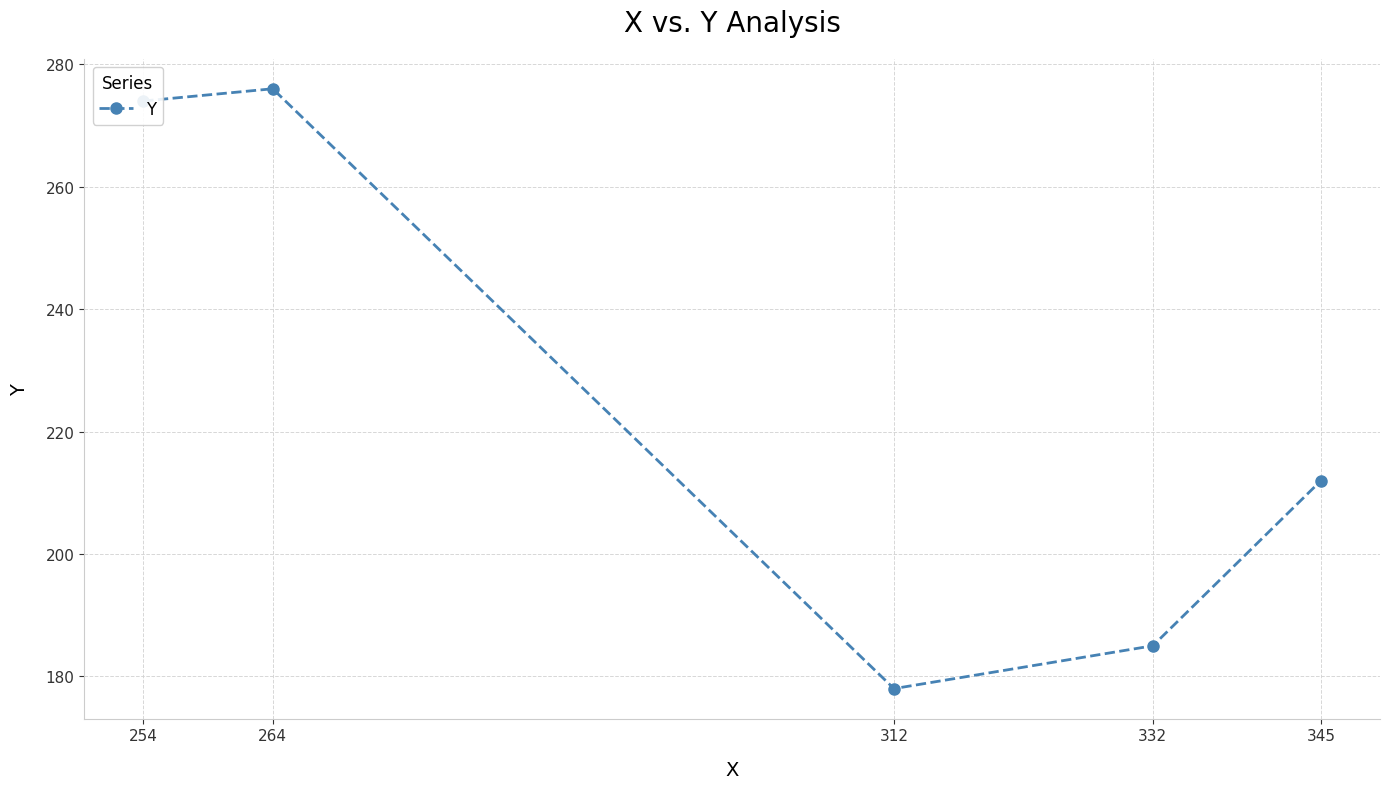

What is the change in value from 264 to 345?

-64